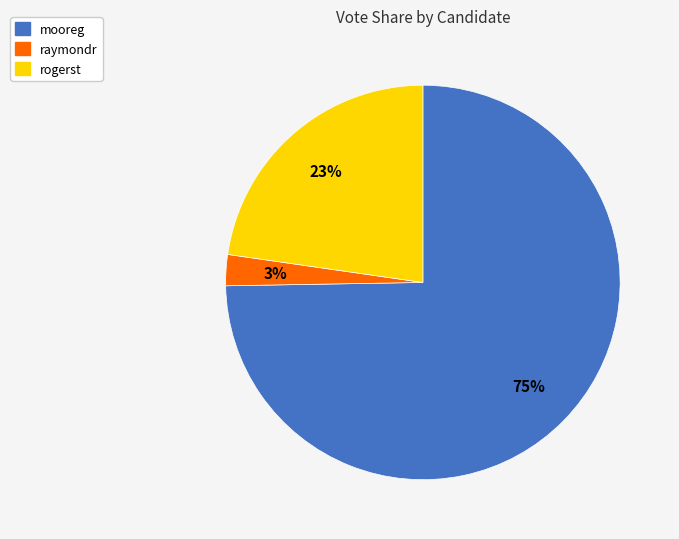

Which slice is the smallest?

raymondr